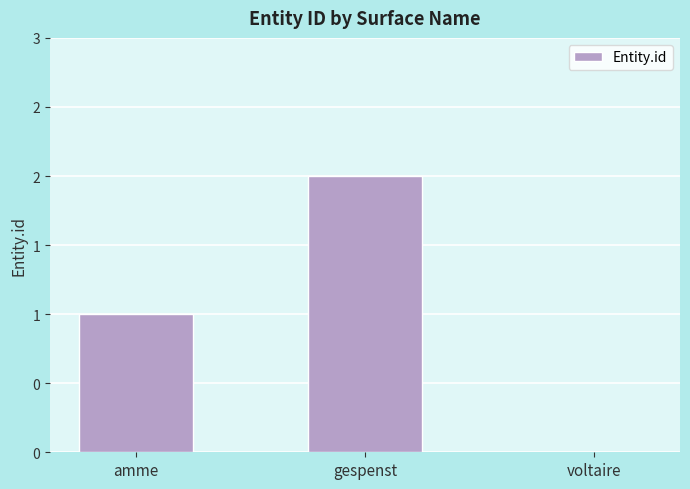

Where does the data first go above 1?

gespenst